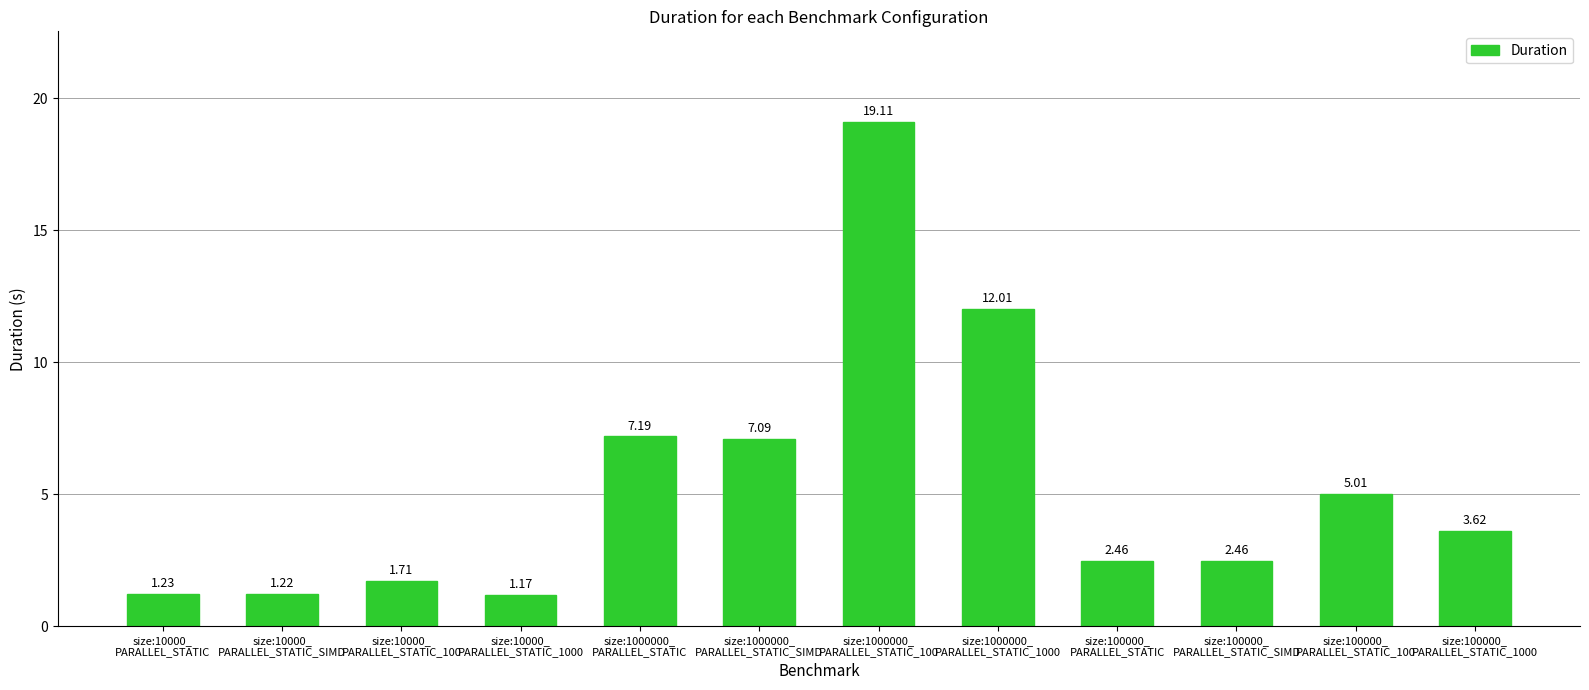

What is the average value?

5.4